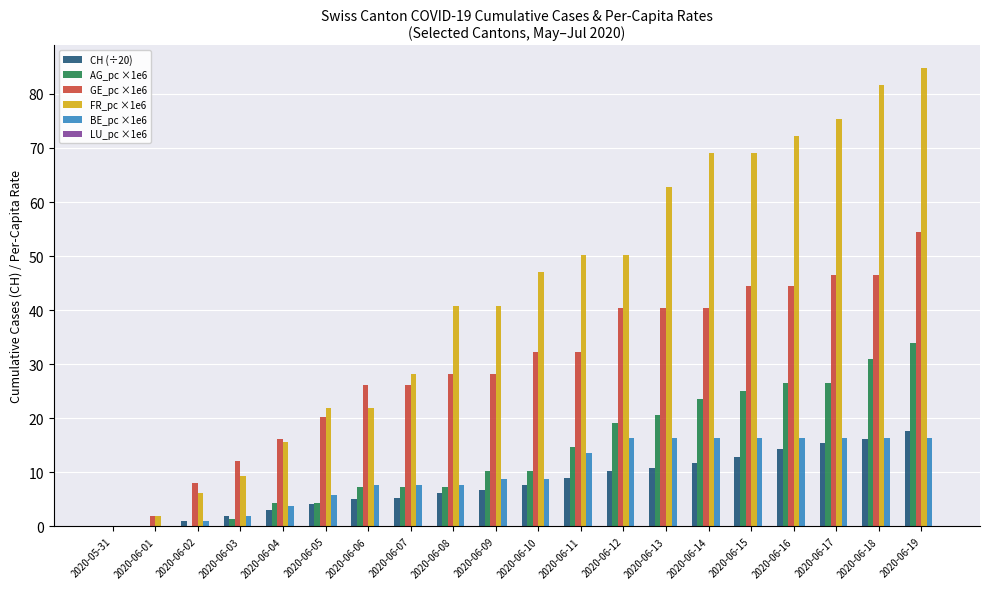

The value of AG_pc ×1e6 at 2020-06-17 is 26.5. True or false?

True